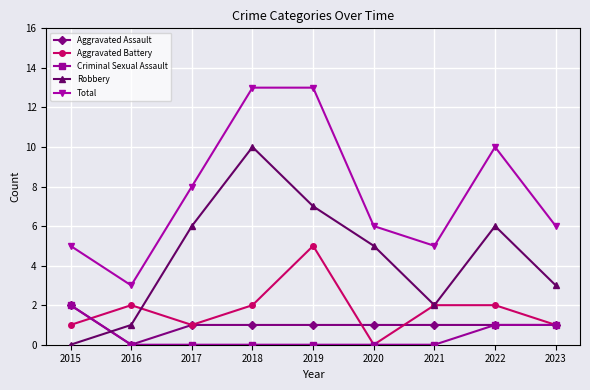

How many data points does each series have?

9